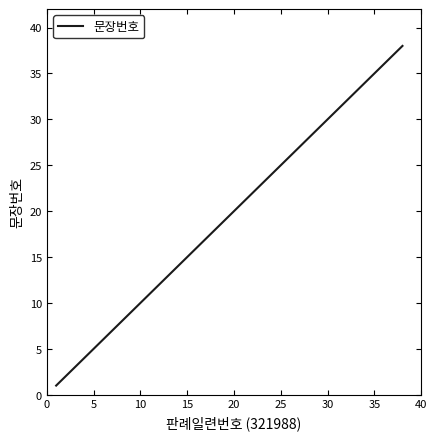

What is the greatest value displayed?

38